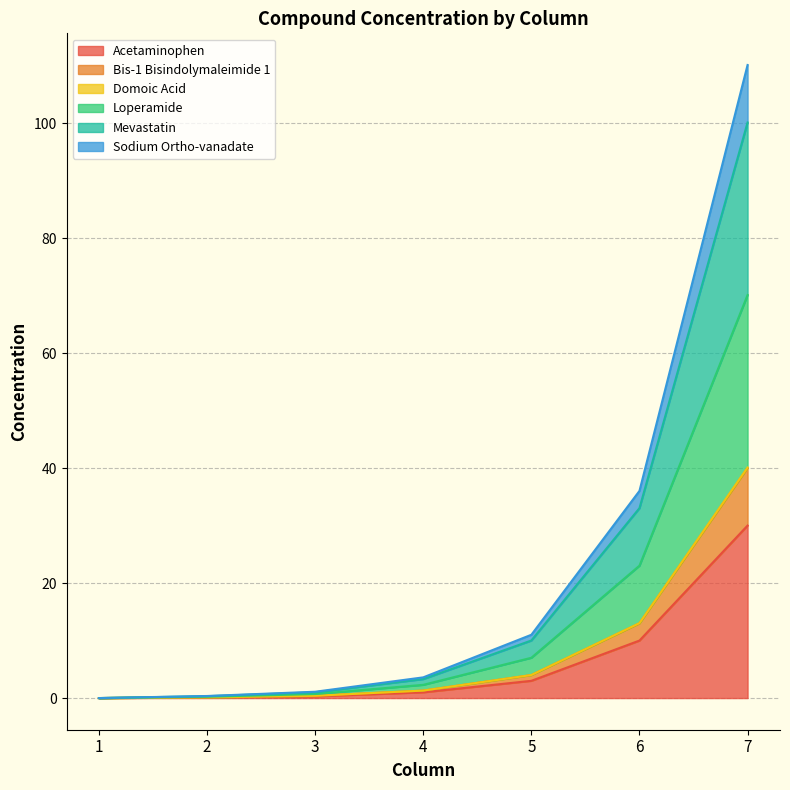

Which has a higher value, 2 or 3?

3